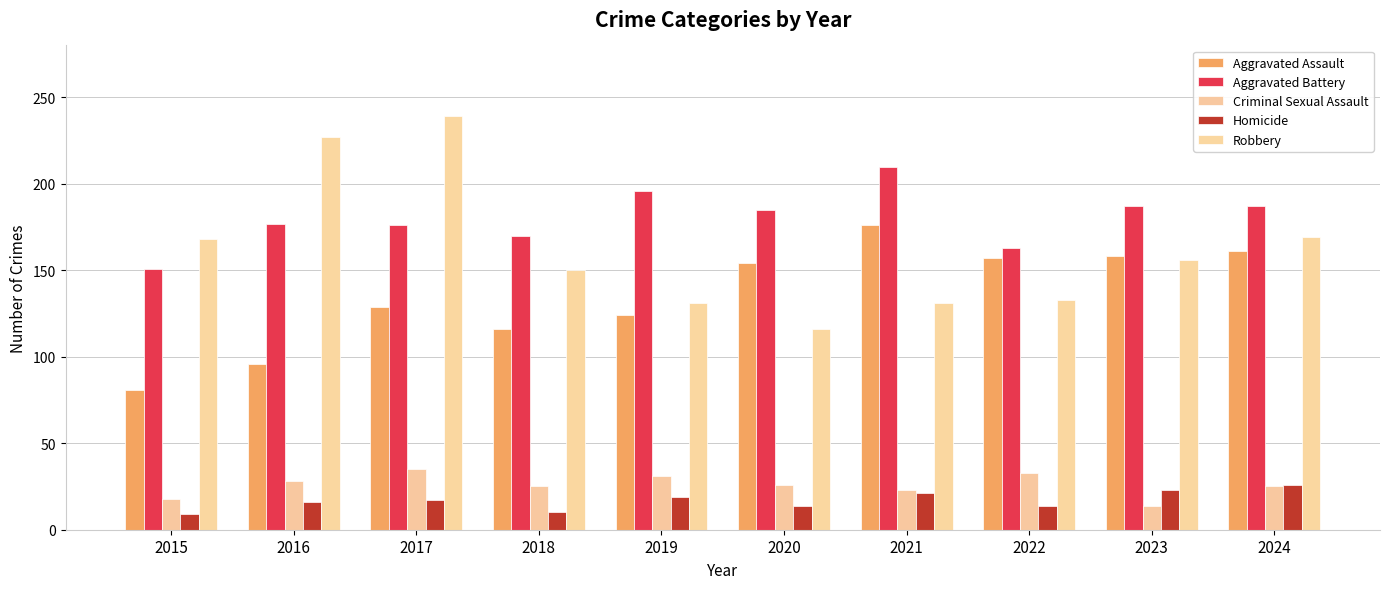

Rank the series at 2017 from lowest to highest value.

Homicide, Criminal Sexual Assault, Aggravated Assault, Aggravated Battery, Robbery